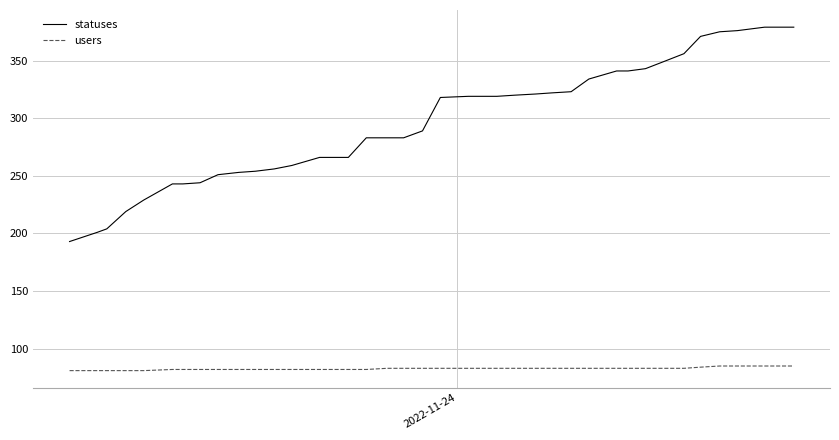

What is the highest value of the statuses series?

379